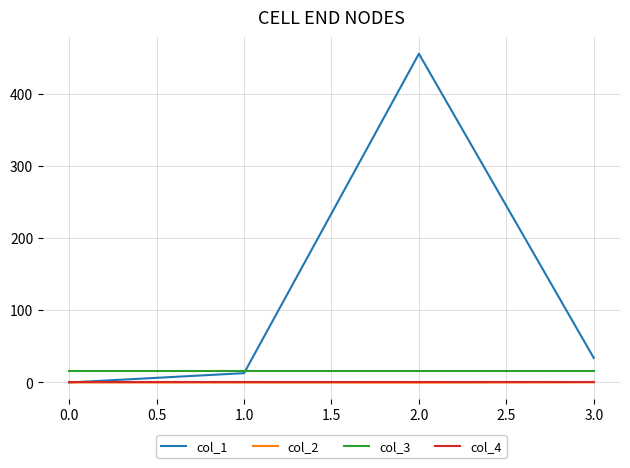

Which series has the largest range (max minus min)?

col_1